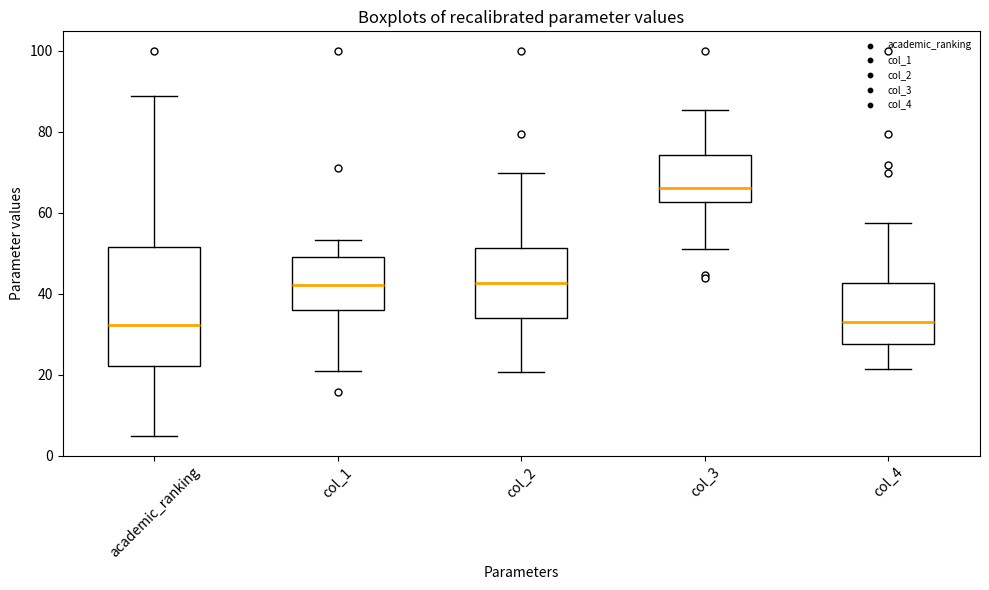

Reading left to right, read every box against the y-axis: the position of its median line, the range the box covers, and the ends of its whiskers. The values are not printed on the chart, so give them approximately, as read against the axis.

academic_ranking: median 32, box 22 to 52, whiskers 4 to 88
col_1: median 42, box 36 to 50, whiskers 22 to 54
col_2: median 42, box 34 to 52, whiskers 20 to 70
col_3: median 66, box 62 to 74, whiskers 50 to 86
col_4: median 32, box 28 to 42, whiskers 22 to 58